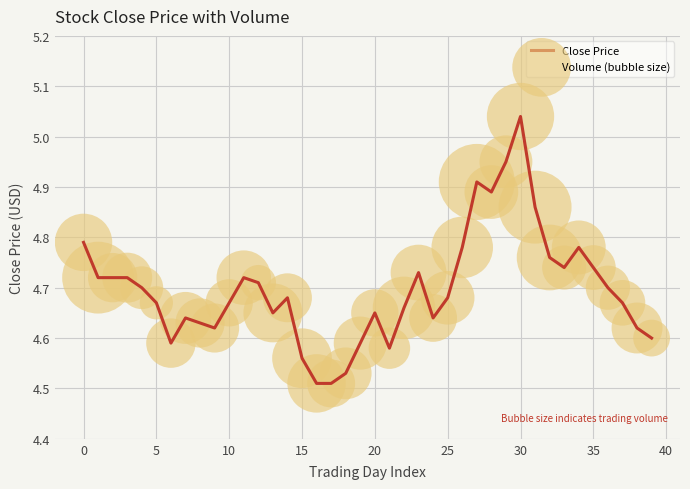

What is the difference between the maximum and minimum values?

0.5